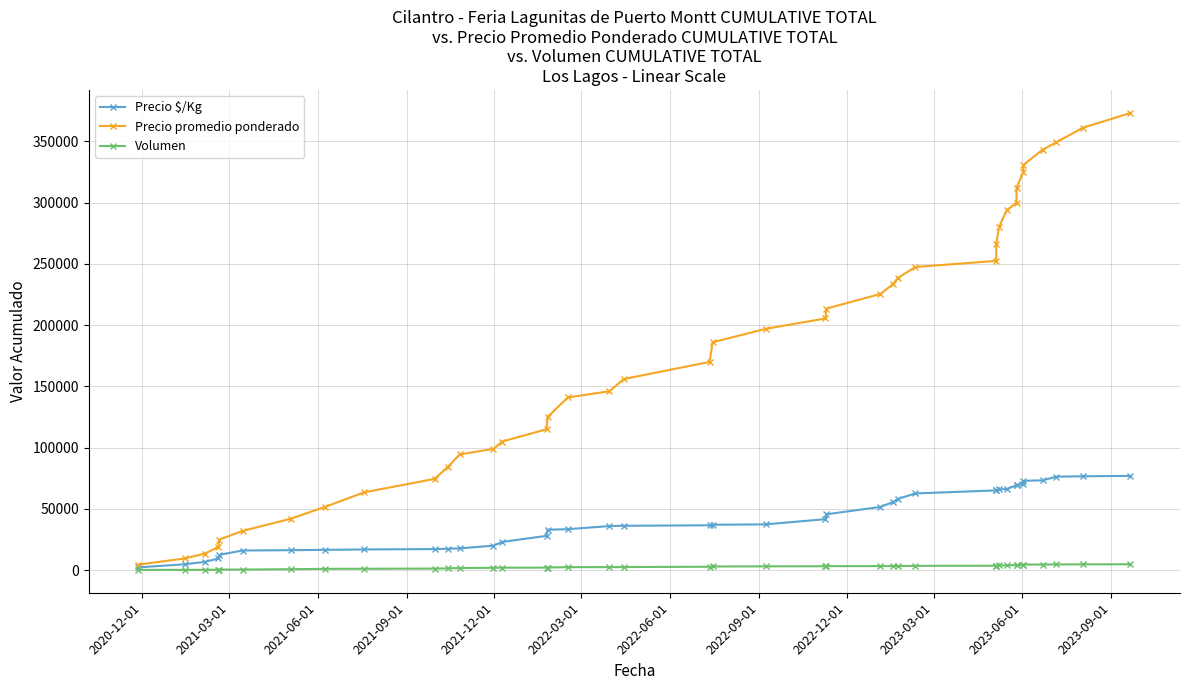

True or false: Volumen and Precio promedio ponderado intersect in this chart.

False